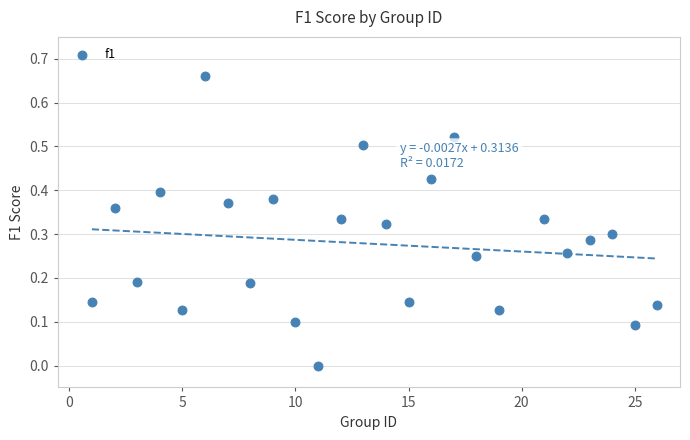

What is the range of X values (max minus min)?

25.0